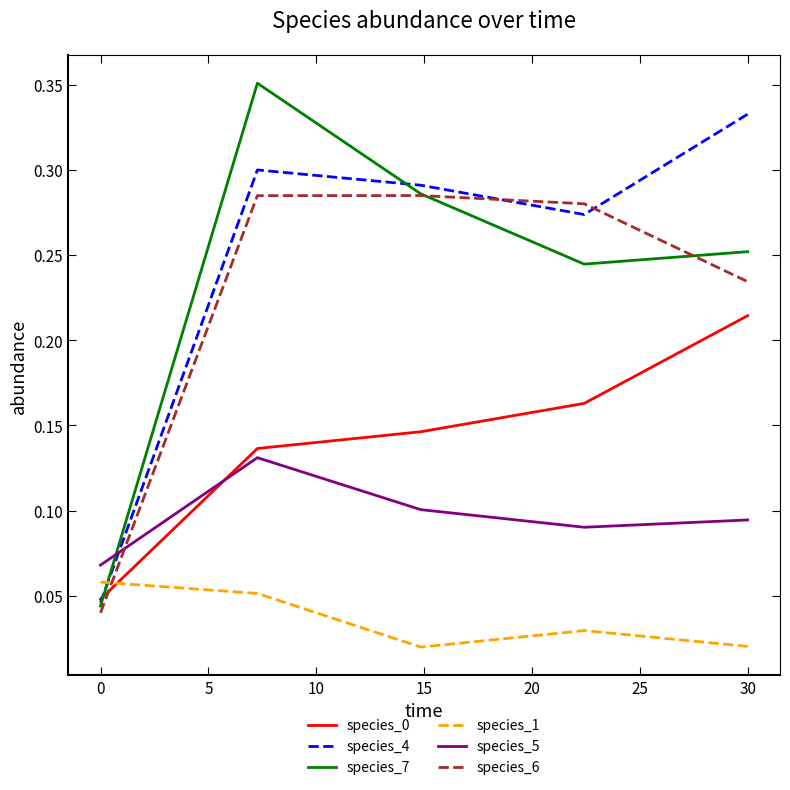

True or false: species_5 has more than 2 interior local peaks.

False